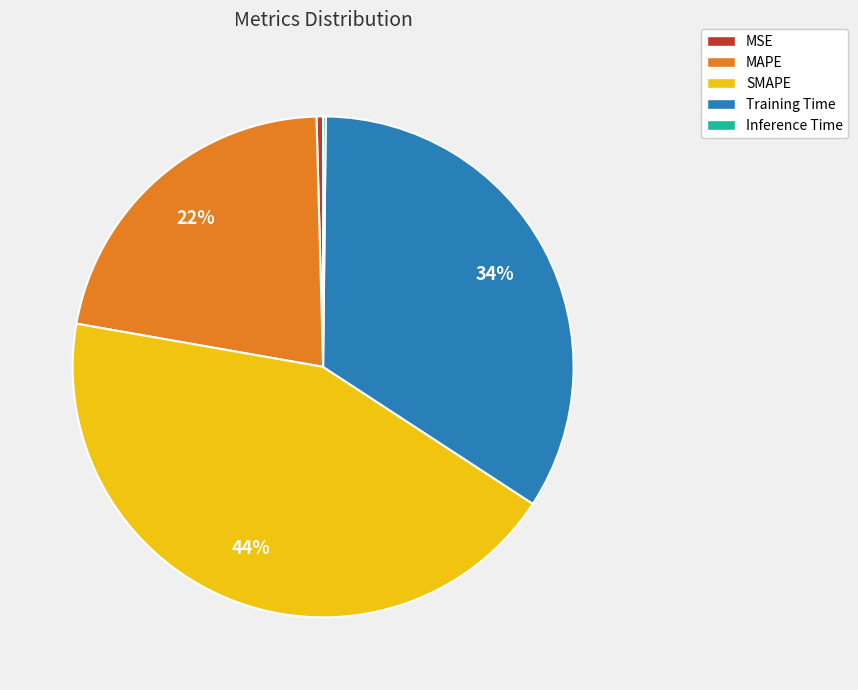

Is MSE the majority of the pie?

No